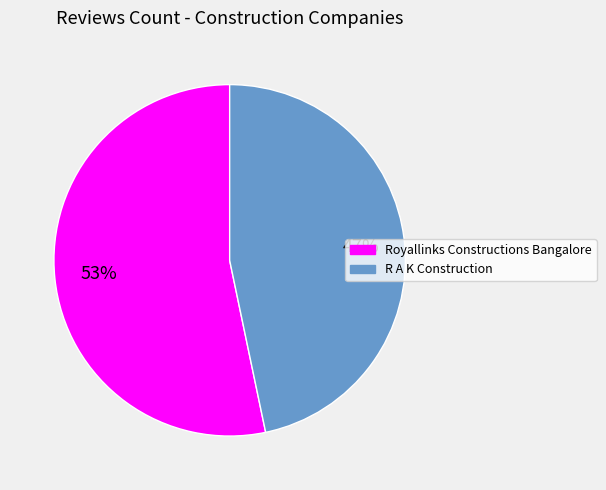

True or false: Royallinks Constructions Bangalore accounts for 47% of the total.

False